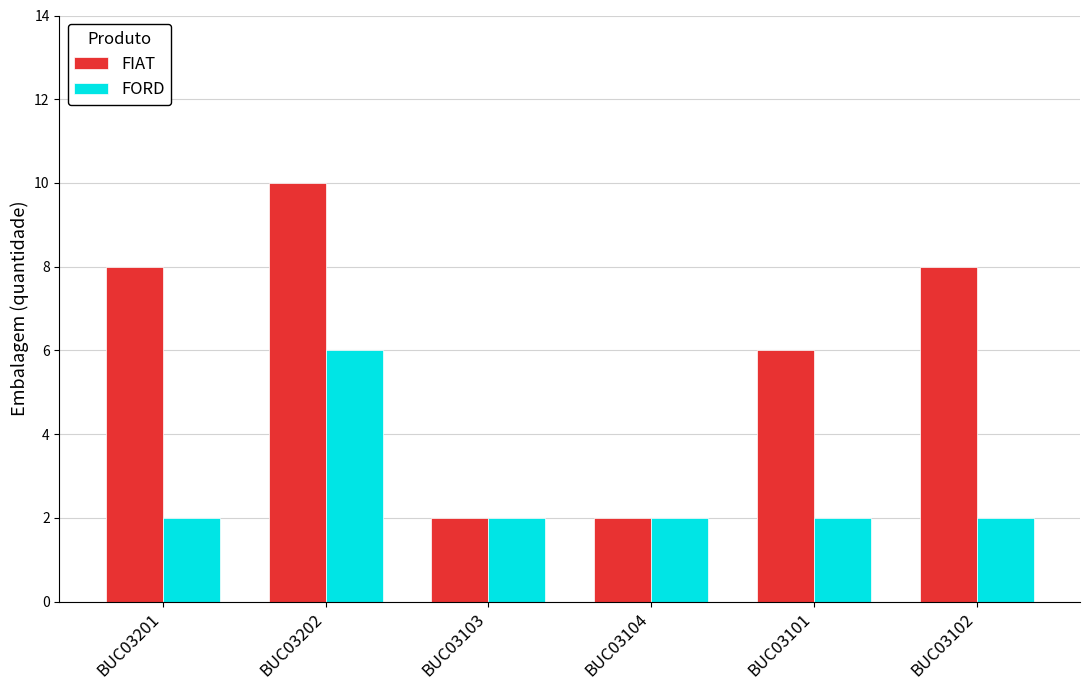

Is it true that FIAT equals 4 at BUC03102?

False